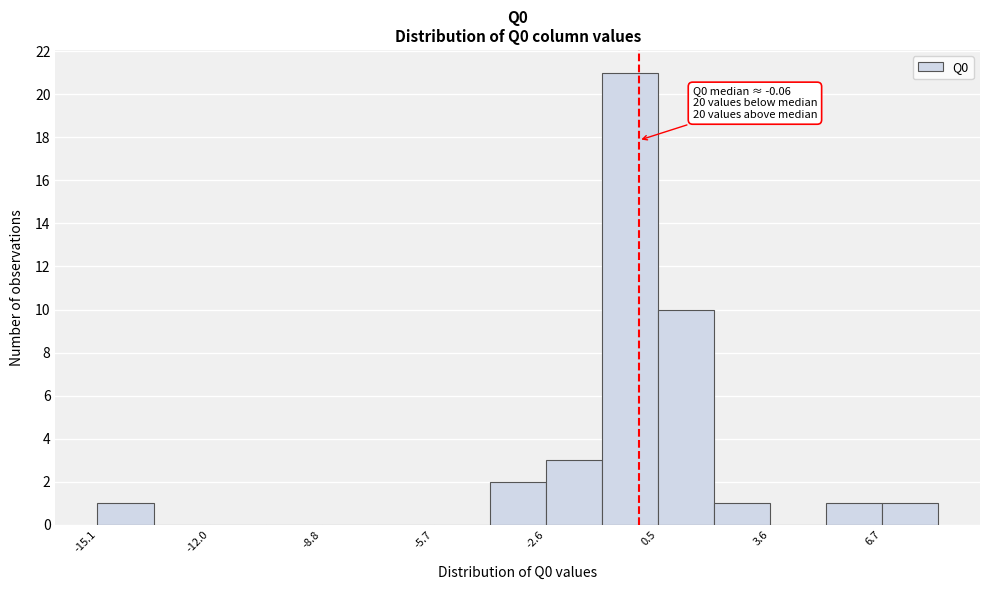

Around what value on the x-axis is the tallest bar? Give the approximate position of its centre, as read against the axis.

-0.5